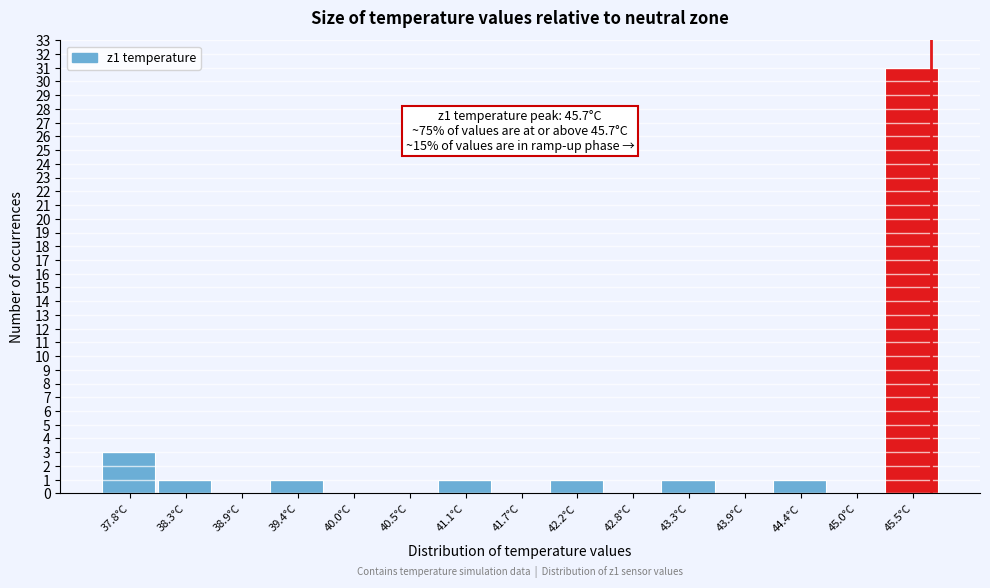

Over which range of the x-axis is the bar tallest?

45.2 to 45.8